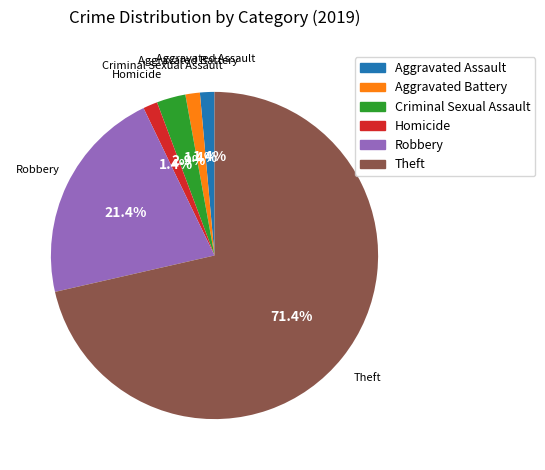

Which has a higher value, Robbery or Aggravated Battery?

Robbery